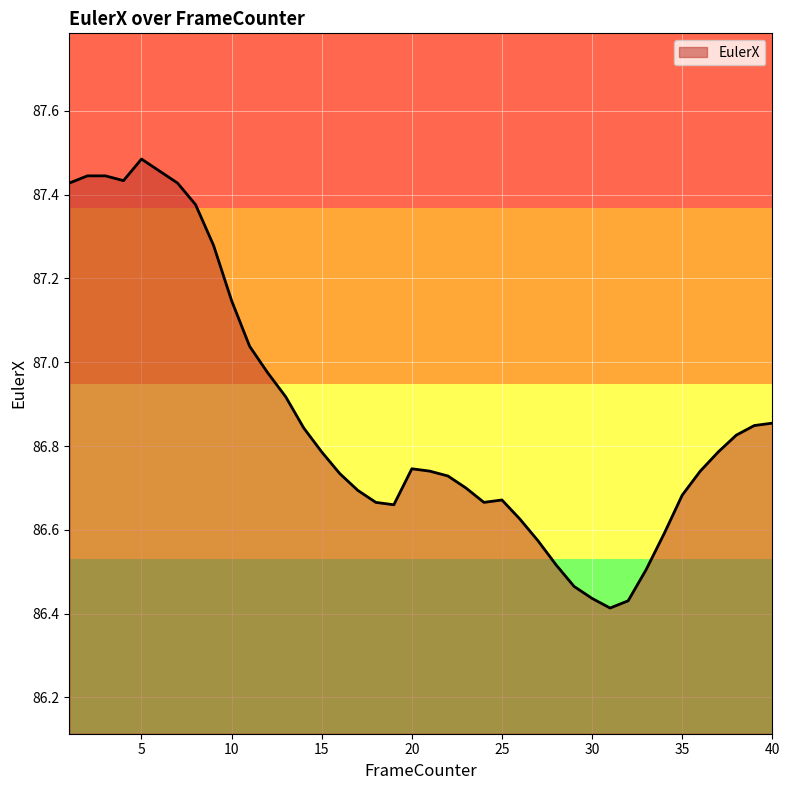

What is the difference between the maximum and second lowest values?

1.1